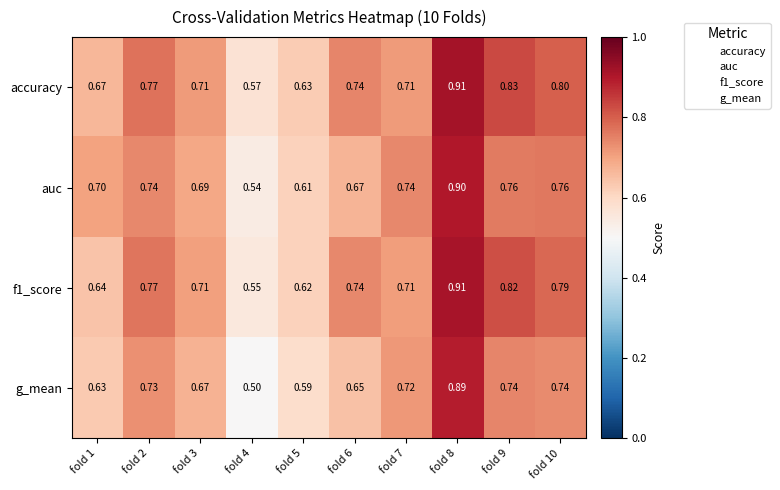

Which series changed the most between fold 5 and fold 8?

g_mean